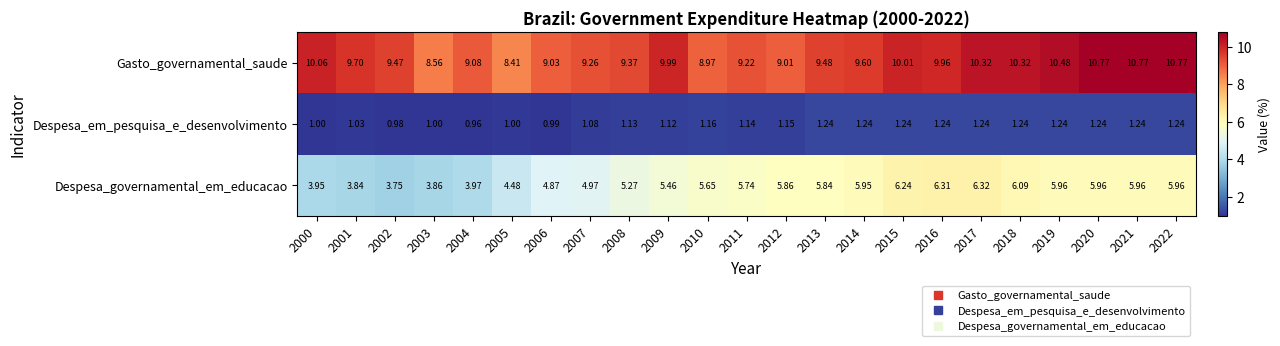

Which series has the widest spread of values?

Despesa_governamental_em_educacao